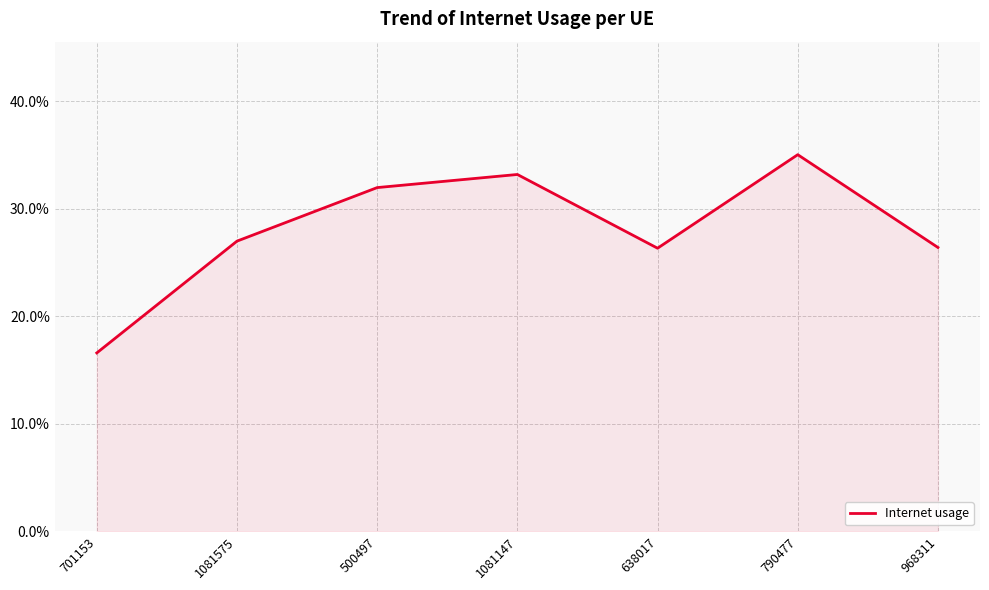

Does the chart display data point markers on the line(s)?

No